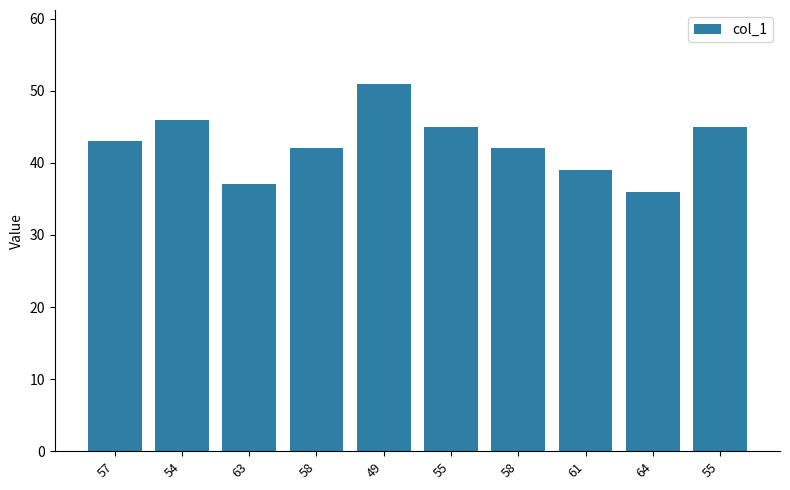

True or false: the data shows 51 at 49.

True